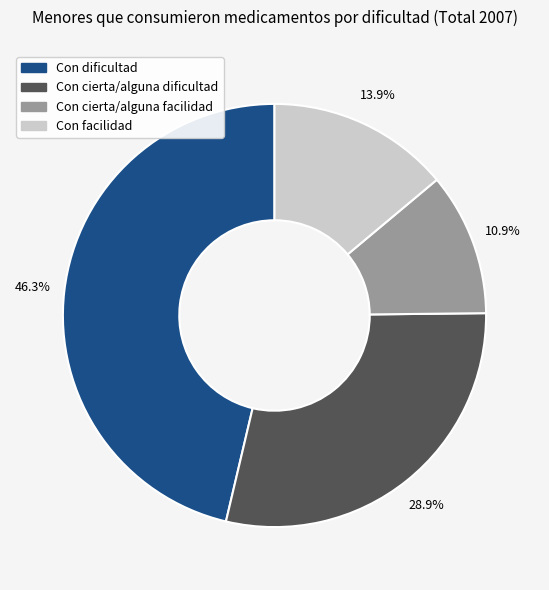

Which category has the biggest portion of the pie?

Con dificultad